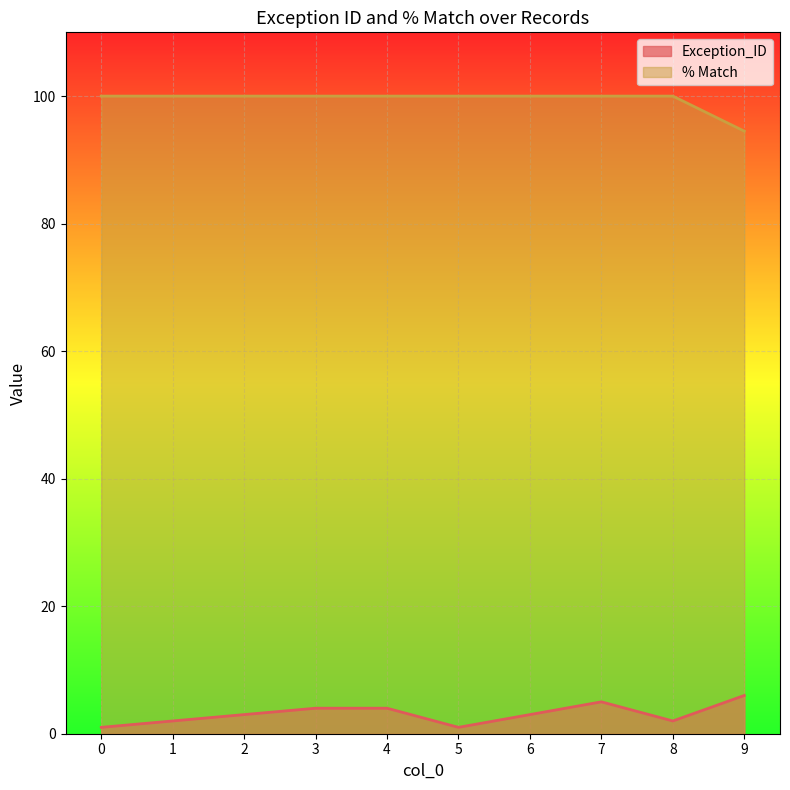

Is the value of % Match at 9 greater than the value of Exception_ID at 5?

Yes